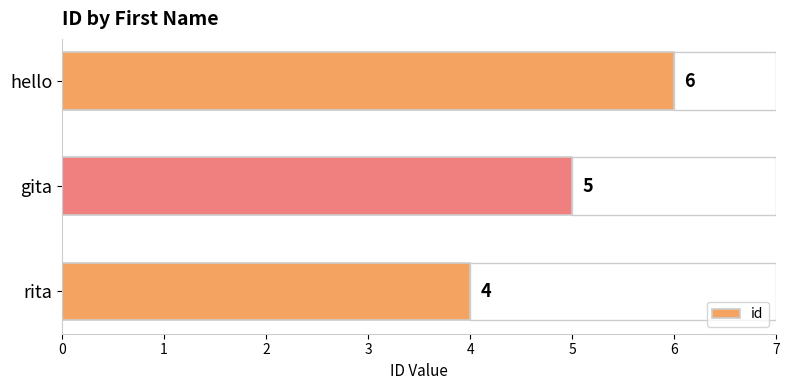

What is the average value?

5